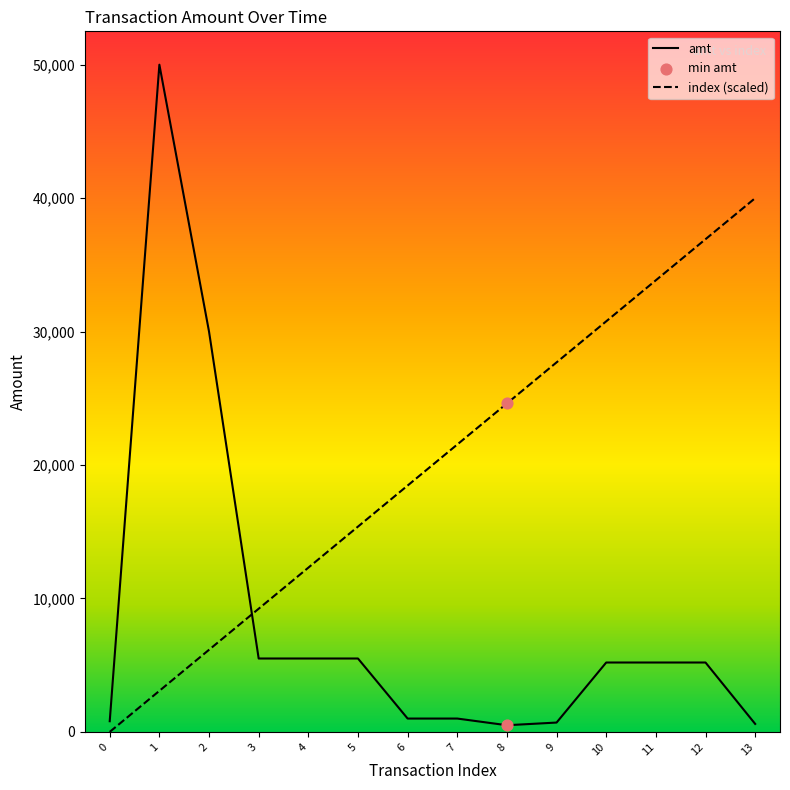

What is the total value across all series at 1?

53076.9